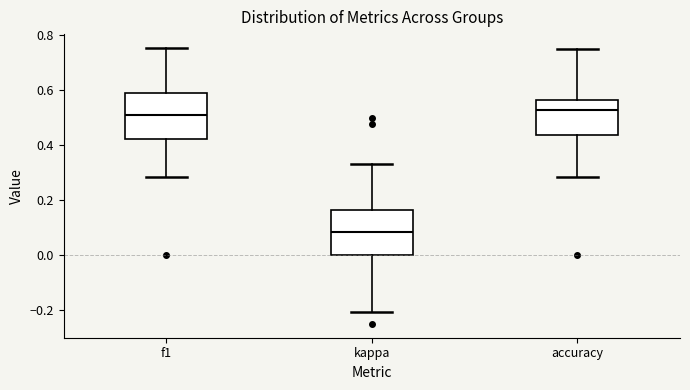

Reading left to right, read every box against the y-axis: the position of its median line, the range the box covers, and the ends of its whiskers. The values are not printed on the chart, so give them approximately, as read against the axis.

f1: median 0.52, box 0.42 to 0.60, whiskers 0.28 to 0.76
kappa: median 0.08, box 0.00 to 0.16, whiskers -0.20 to 0.34
accuracy: median 0.52, box 0.44 to 0.56, whiskers 0.28 to 0.76